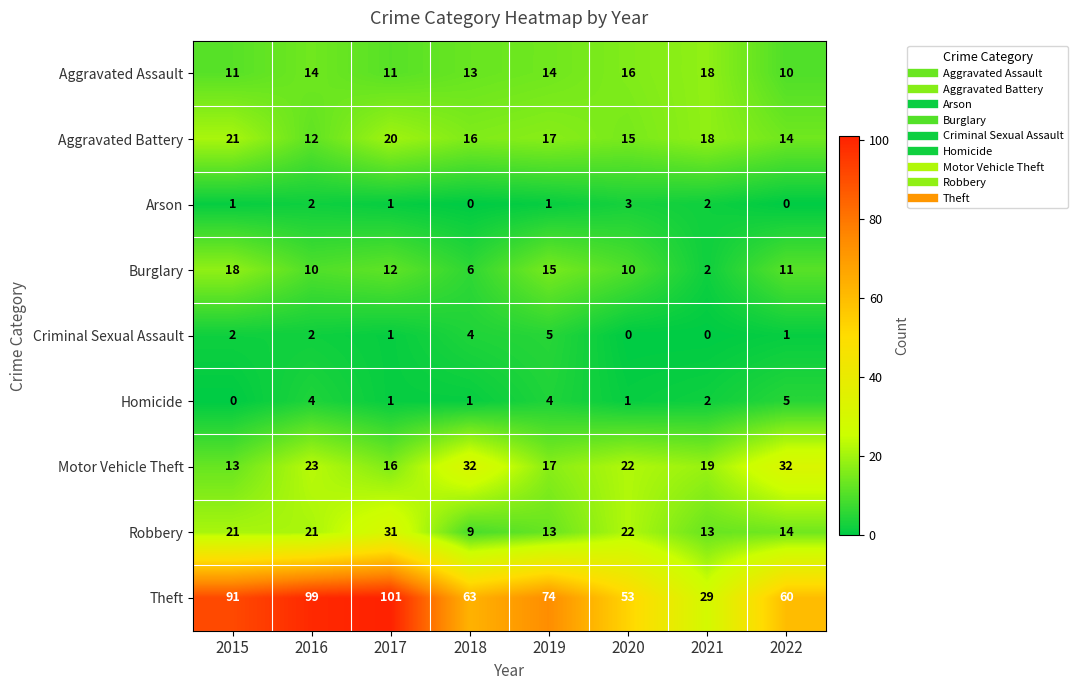

At how many categories does at least one series exceed 12?

8